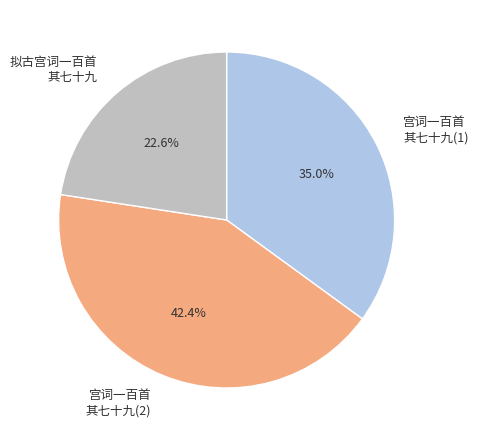

How many segments does this pie chart have?

3